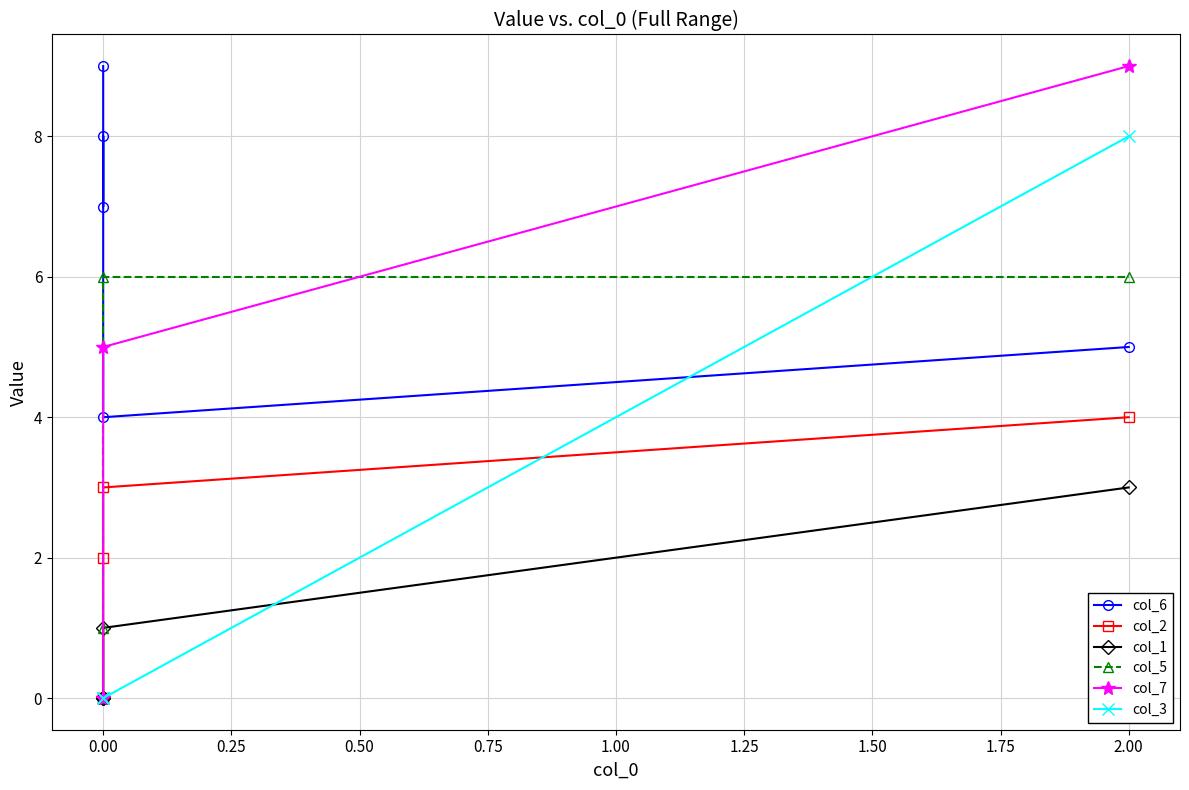

How many col_5 values are between 0 and 6?

5